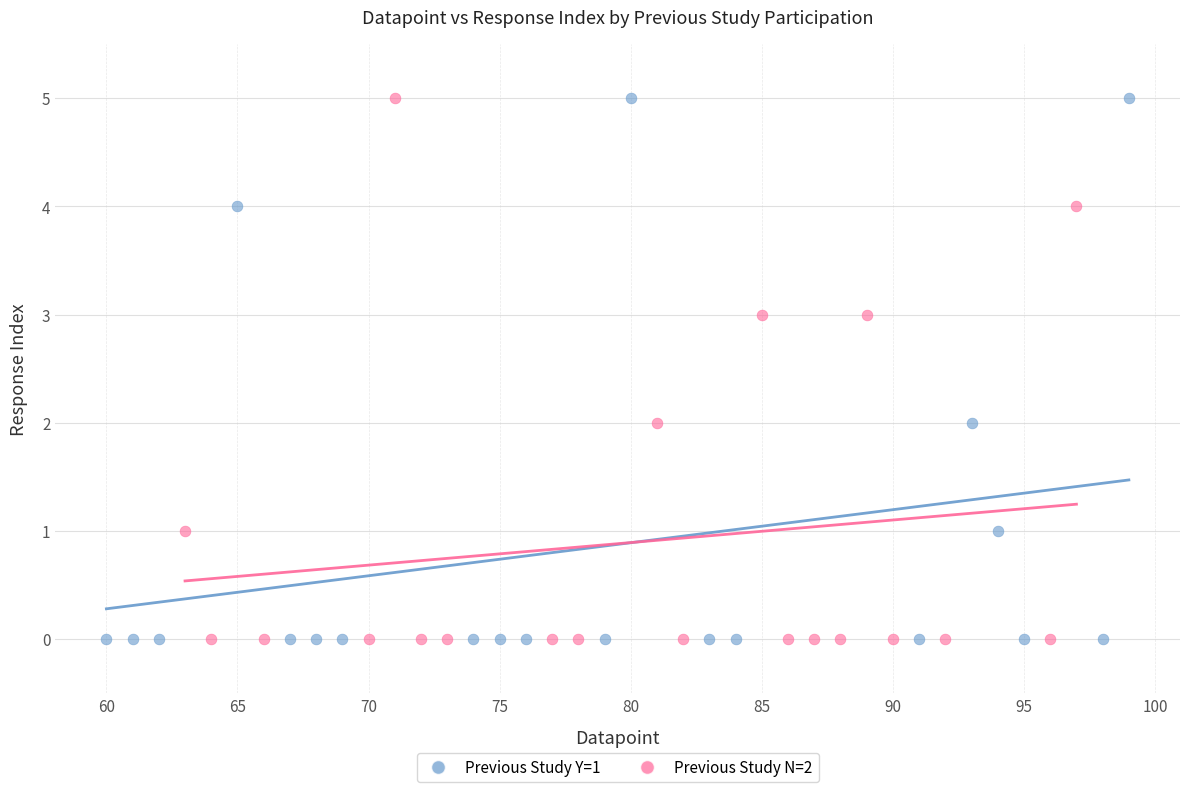

What are all the series names shown in the legend?

Previous Study Y=1, Previous Study N=2